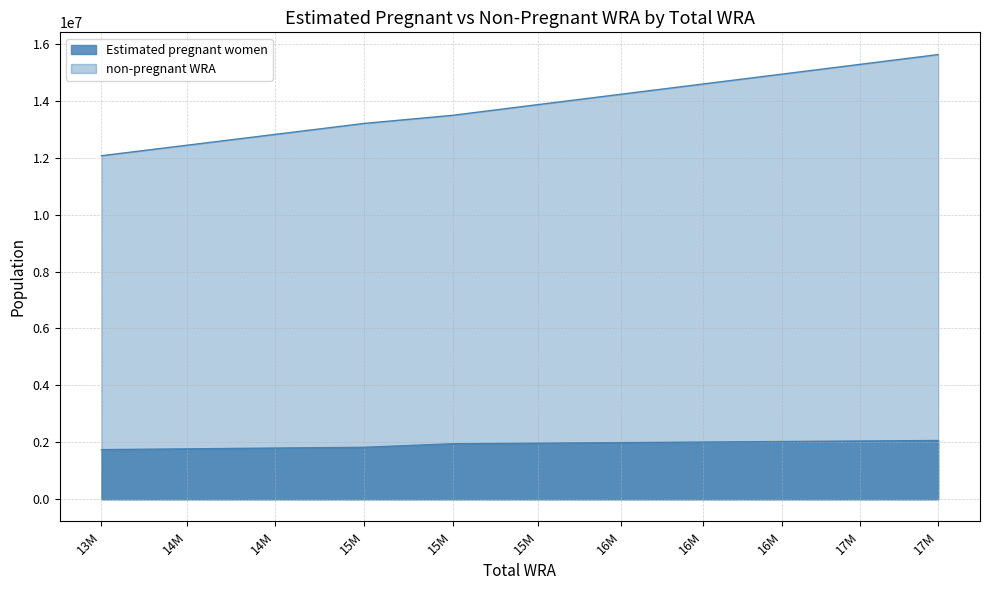

Does the chart have visible grid lines?

Yes